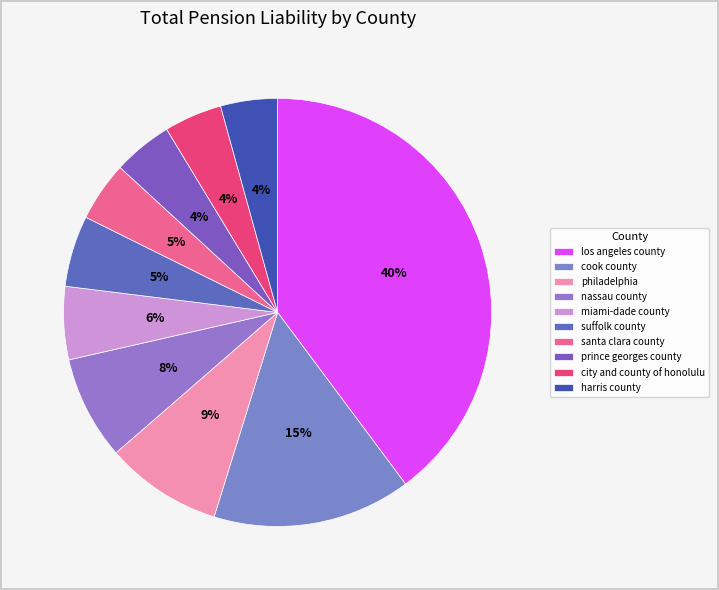

True or false: miami-dade county accounts for 6% of the total.

True